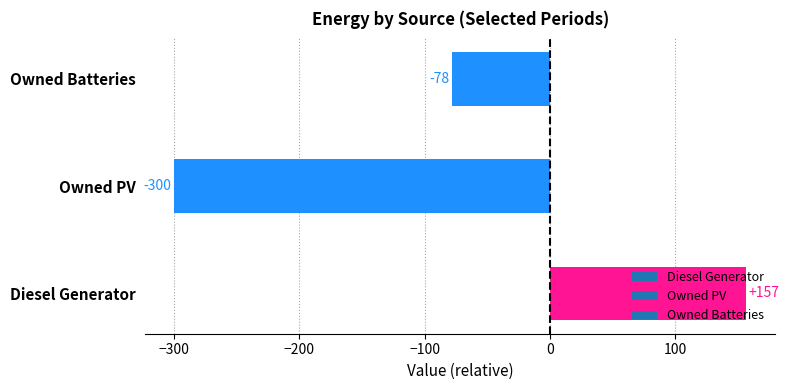

Which category has the highest value across all series?

Diesel Generator